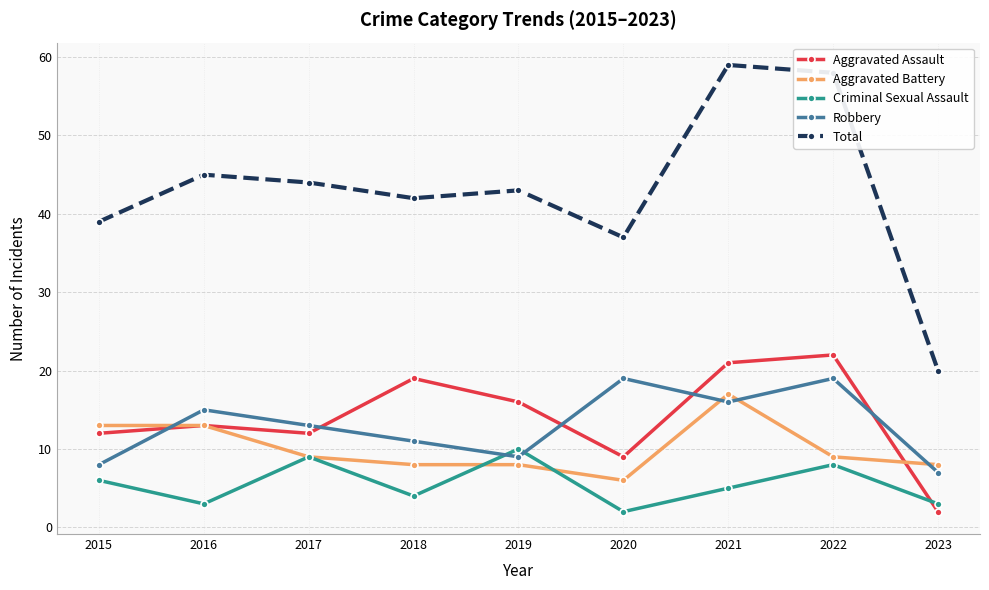

The value of Criminal Sexual Assault at 2023 is 3. True or false?

True